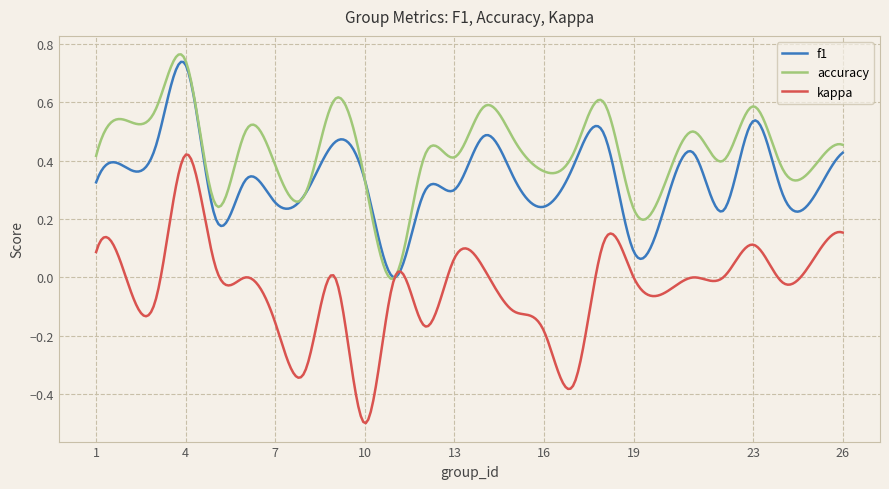

Which series has the largest range (max minus min)?

kappa